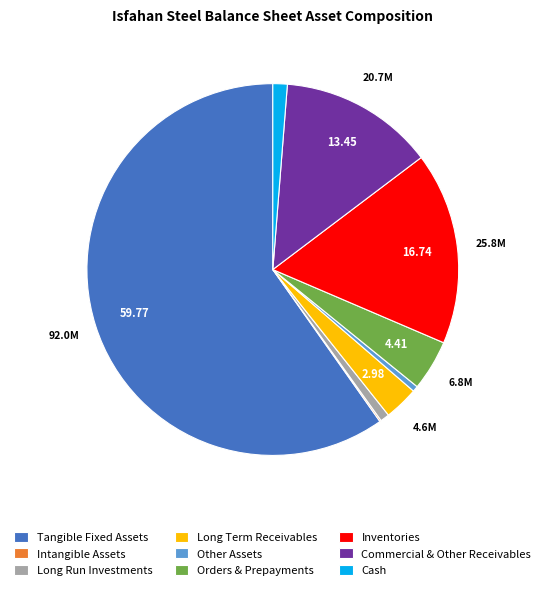

Do Tangible Fixed Assets and Cash together represent more than half of the pie?

Yes